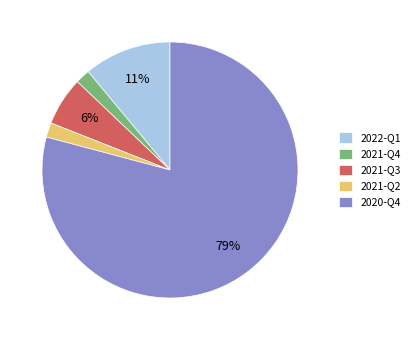

Is it true that 2020-Q4 is 79% of the pie?

True